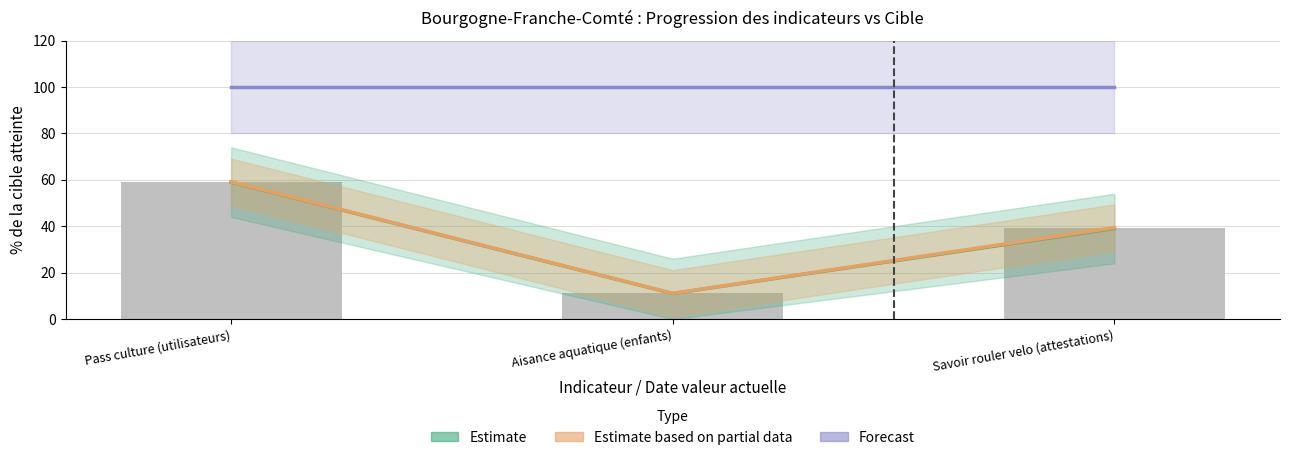

How many series are shown in this chart?

3